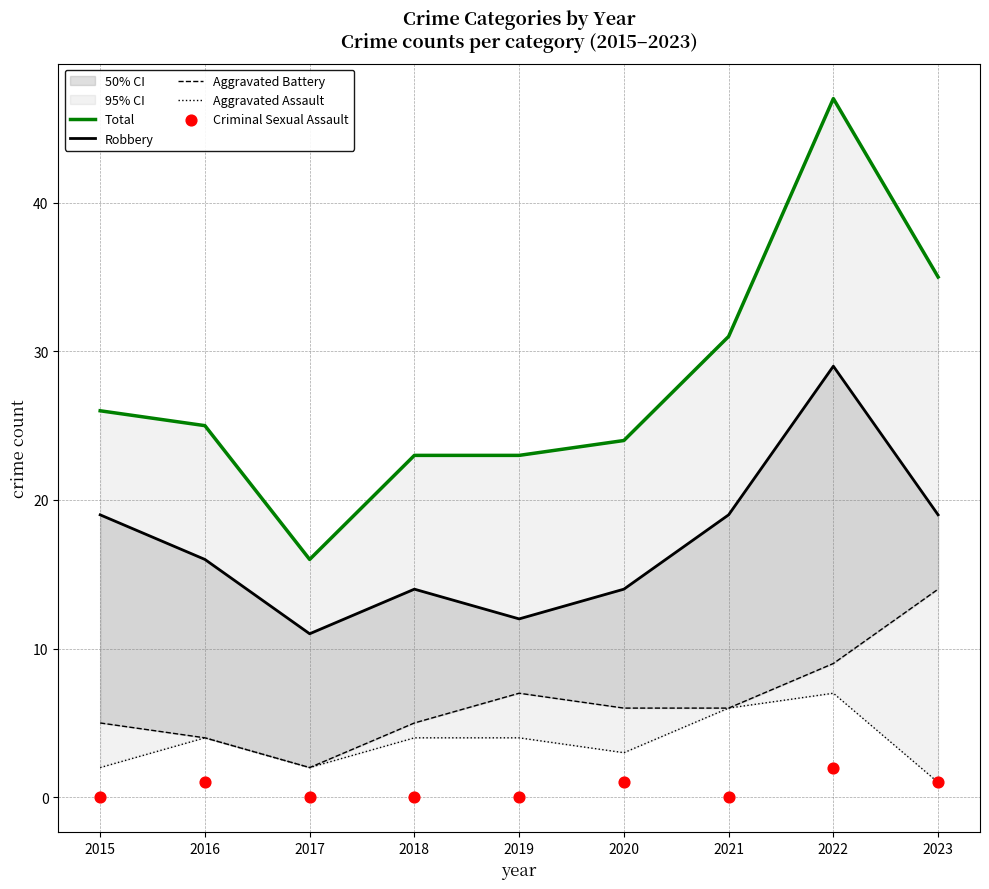

At which category is the sum across all series the highest?

2022